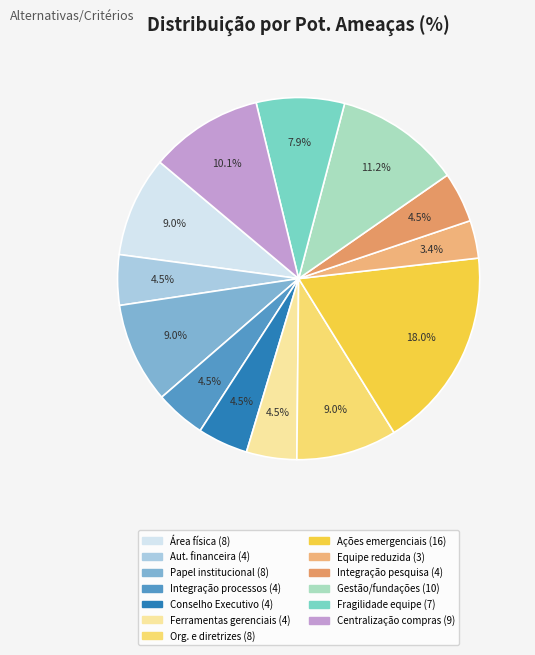

Rank the categories by value from lowest to highest.

Equipe reduzida, Falta de autonomia financeira interna, Falta de integração dos processos, O Conselho Executivo não participa, Ausência de ferramentas gerenciais, Ausência de integração entre pesquisa, Fragilidade da equipe, Área física inadequada, Efetivação do papel institucional, Falta organização e diretrizes, Inexistência da centralização de compras, A gestão vinculada às fundações, Predominância de ações emergenciais